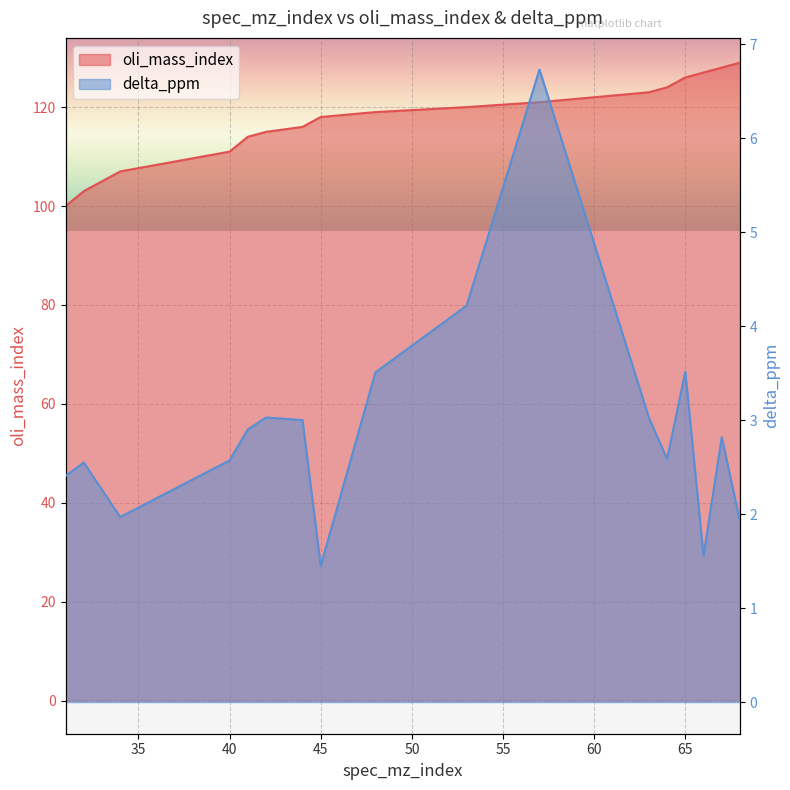

In delta_ppm, how many points are higher than both neighbors (excluding endpoints)?

5